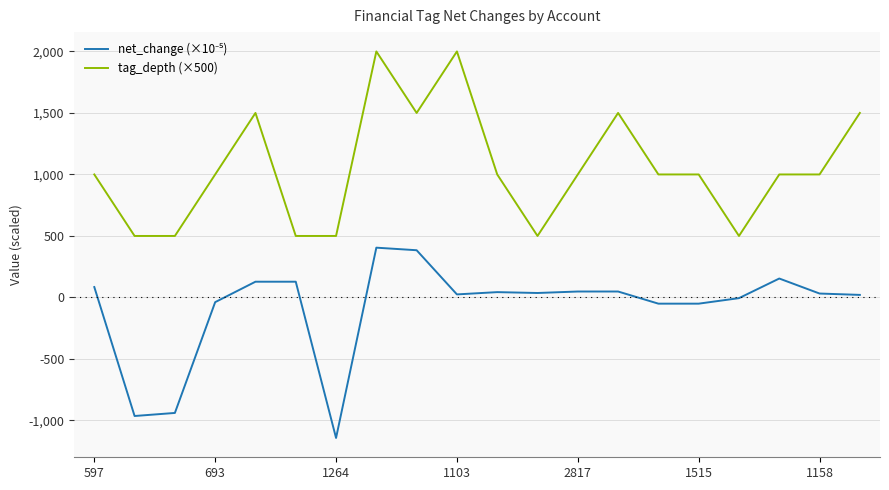

What is the greatest value displayed?

2000.0